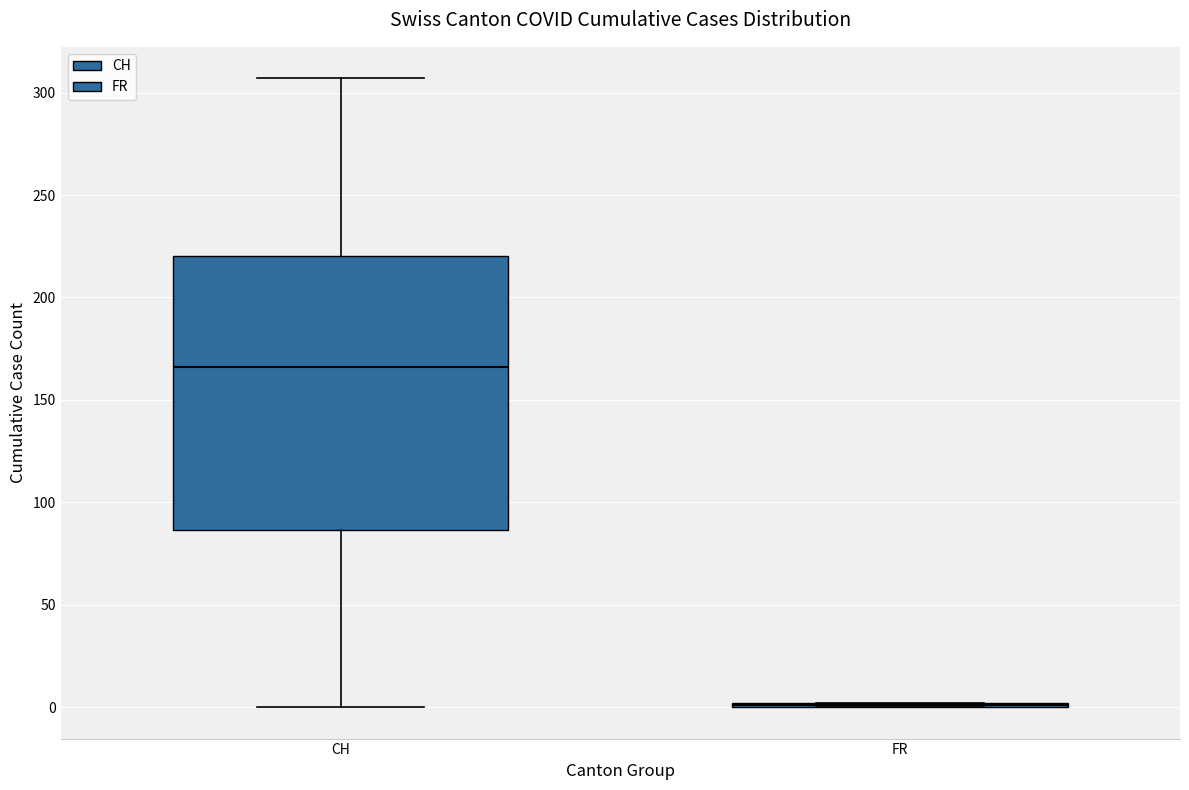

Reading left to right, read every box against the y-axis: the position of its median line, the range the box covers, and the ends of its whiskers. The values are not printed on the chart, so give them approximately, as read against the axis.

CH: median 165, box 85 to 220, whiskers 0 to 305
FR: box collapsed to a line at 0, whiskers 0 to 0